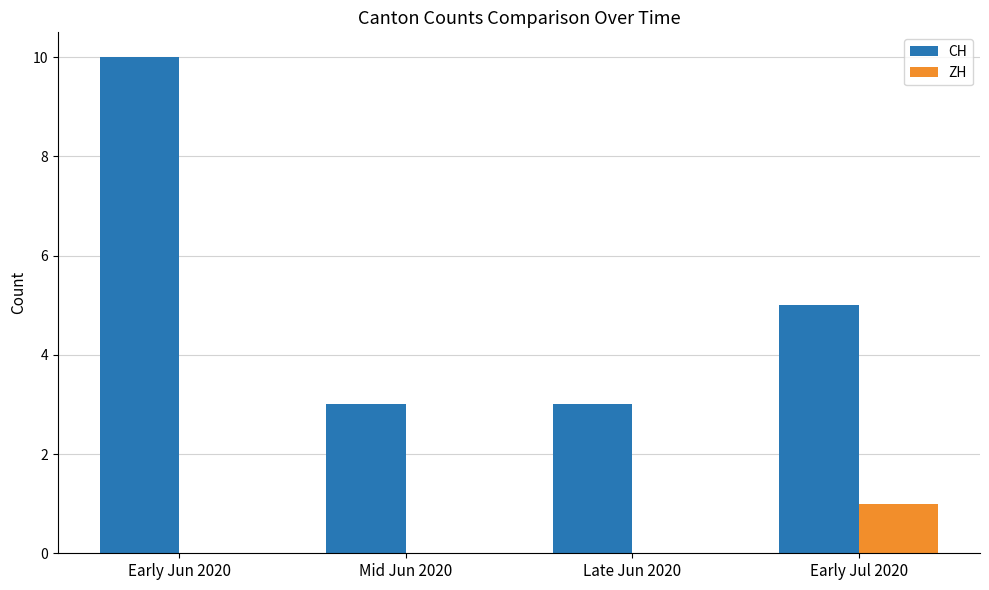

Which series has the largest range (max minus min)?

CH